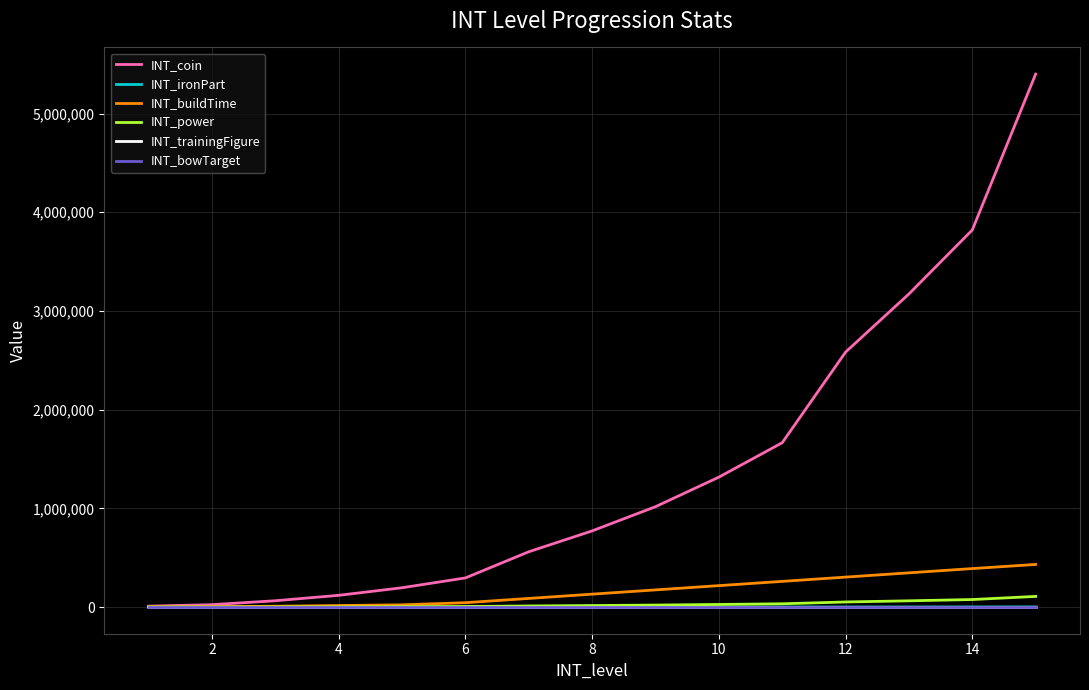

Does the chart have visible grid lines?

Yes